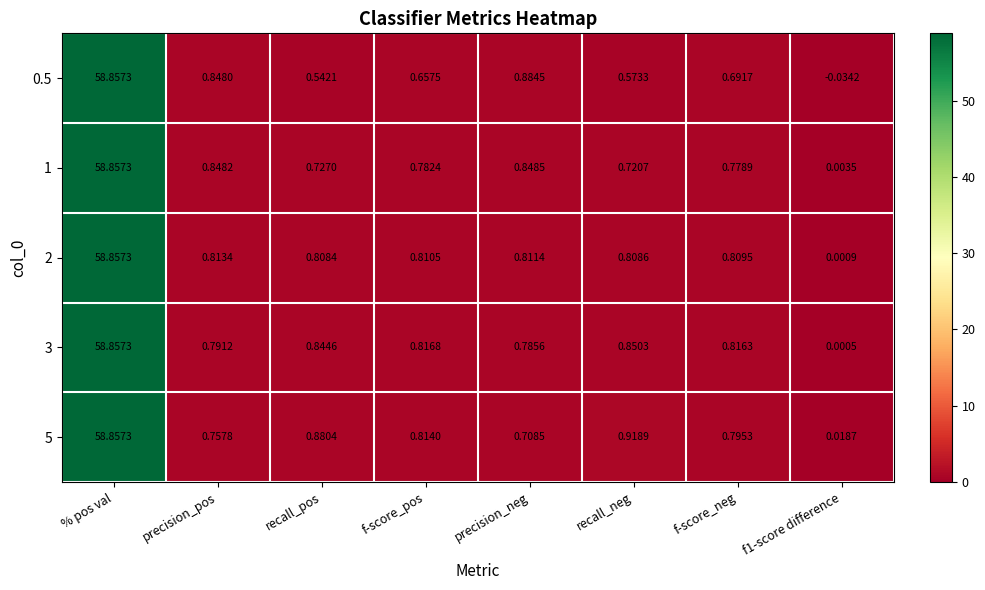

Which category has the highest value in the 3 series?

% pos val